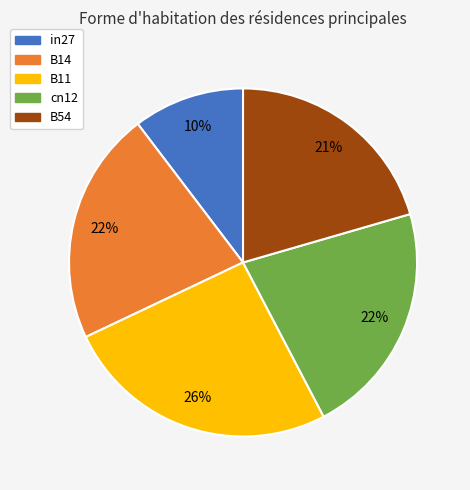

Which category has the smallest portion of the pie?

in27